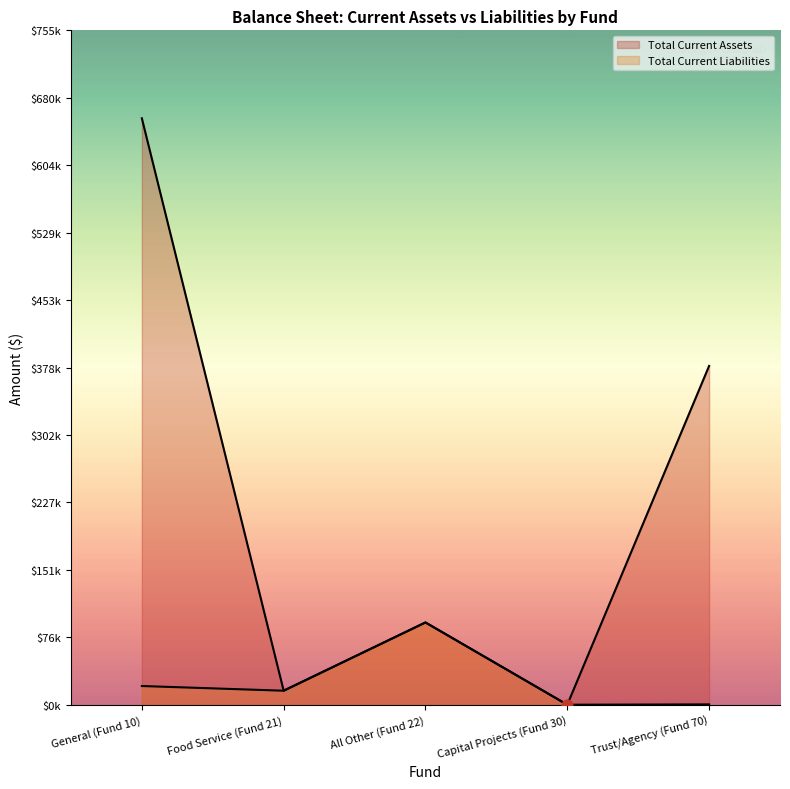

Is the value of Total Current Liabilities at All Other (Fund 22) greater than the value of Total Current Assets at General (Fund 10)?

No